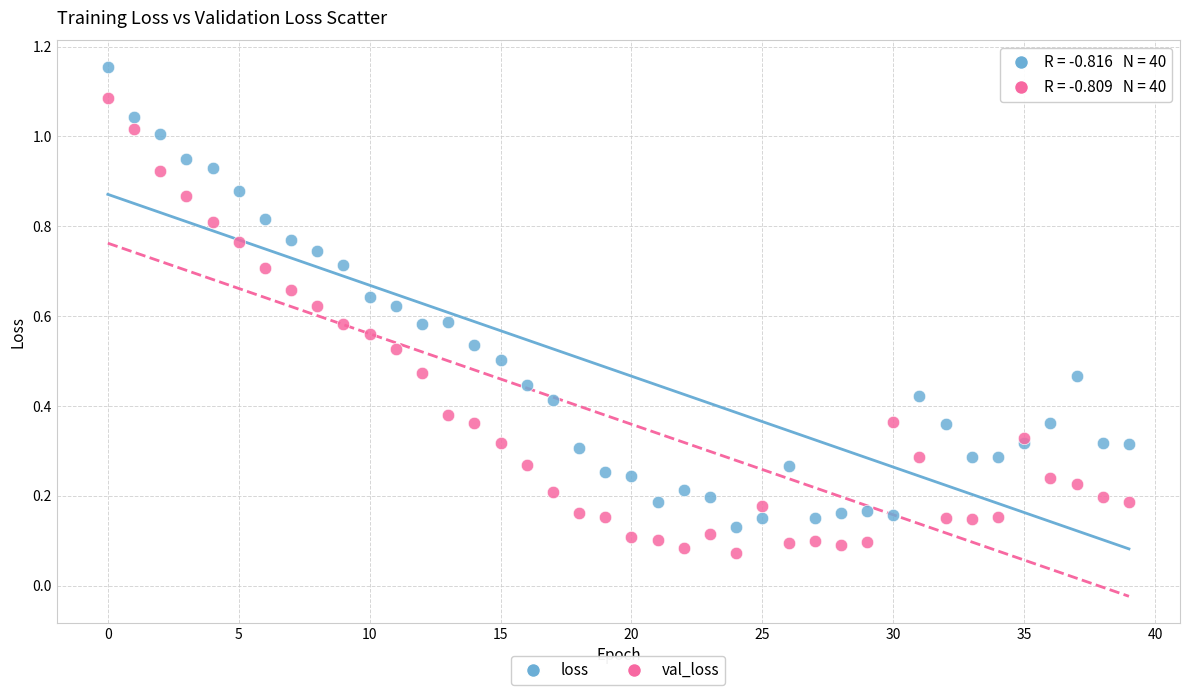

What are all the series names shown in the legend?

loss, val_loss